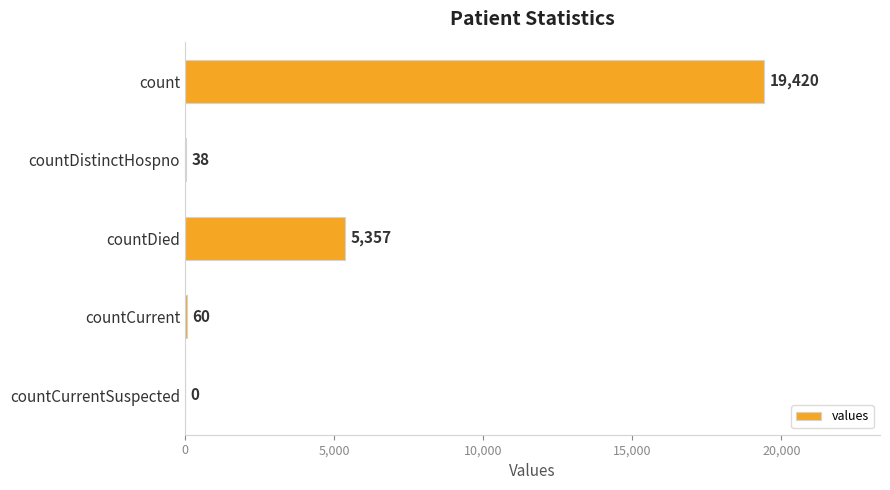

At which label is the value closest to 9710?

countDied